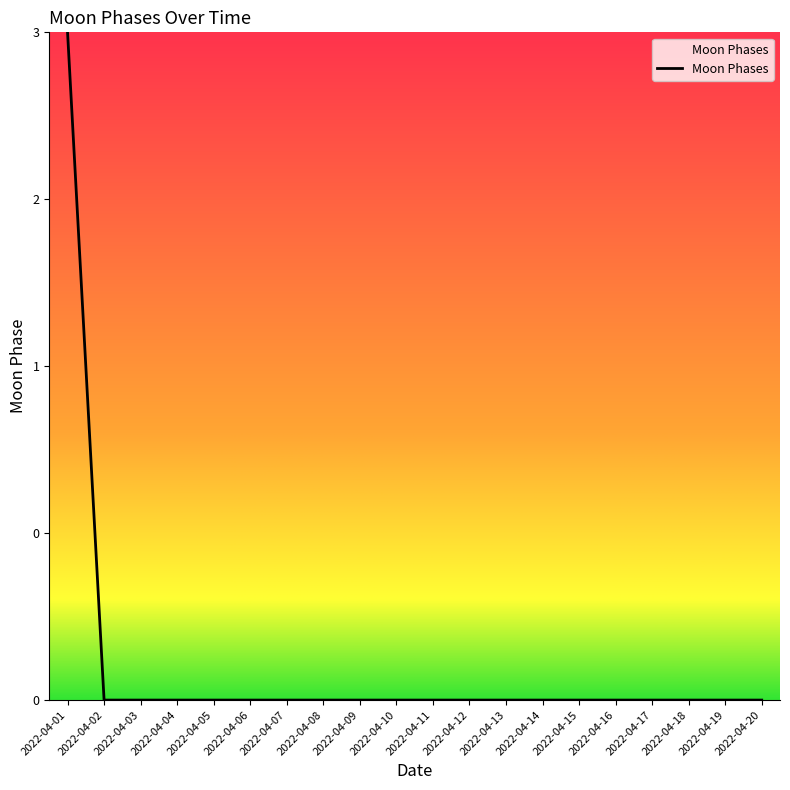

The chart shows a value of -2 at 2022-04-04. True or false?

False